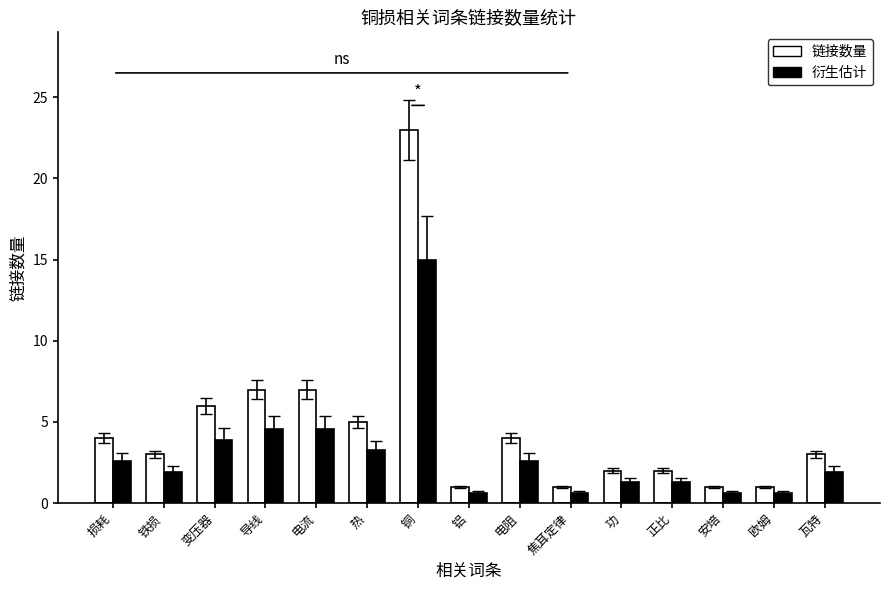

Rank the series by their maximum value, from lowest to highest.

衍生估计, 链接数量